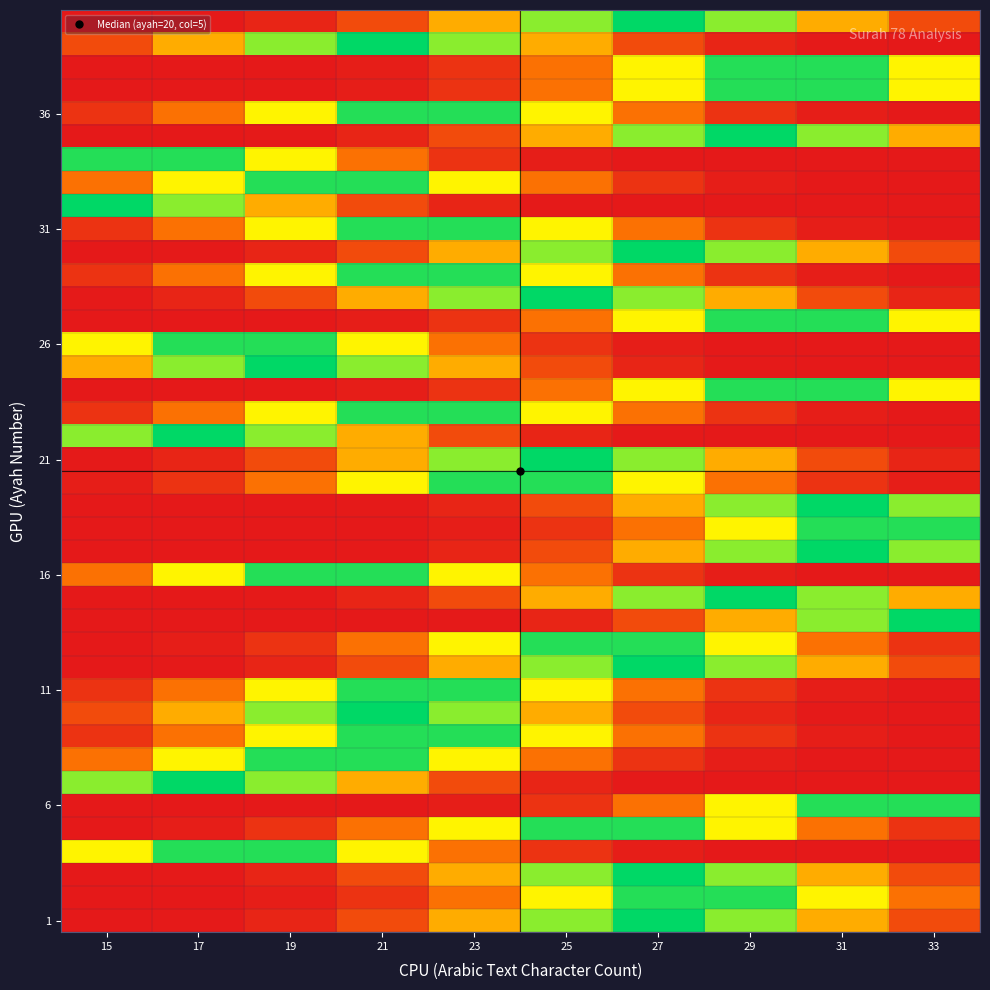

At which category is the sum across all series the highest?

27